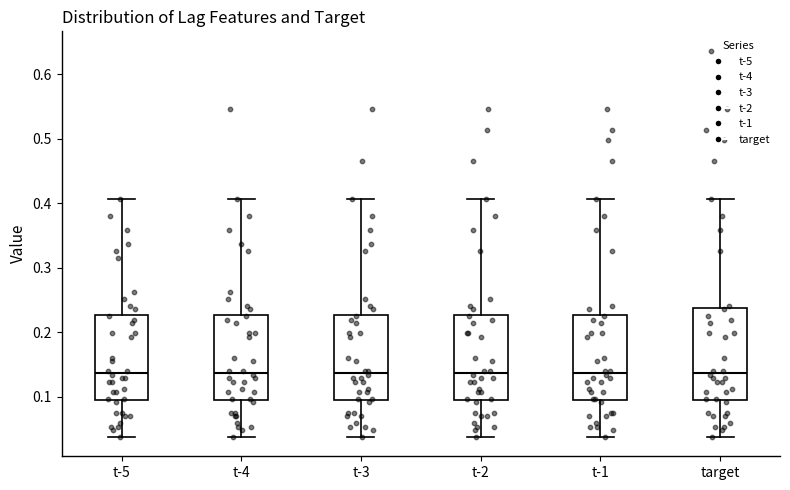

Reading left to right, transcribe this box plot: for each box, give where its median line is, the range the box spans, and where its two whiskers end, as read against the y-axis. The values are not printed on the chart, so give them approximately, as read against the axis.

t-5: median 0.14, box 0.09 to 0.23, whiskers 0.04 to 0.41
t-4: median 0.14, box 0.09 to 0.23, whiskers 0.04 to 0.41
t-3: median 0.14, box 0.09 to 0.23, whiskers 0.04 to 0.41
t-2: median 0.14, box 0.09 to 0.23, whiskers 0.04 to 0.41
t-1: median 0.14, box 0.09 to 0.23, whiskers 0.04 to 0.41
target: median 0.14, box 0.09 to 0.24, whiskers 0.04 to 0.41